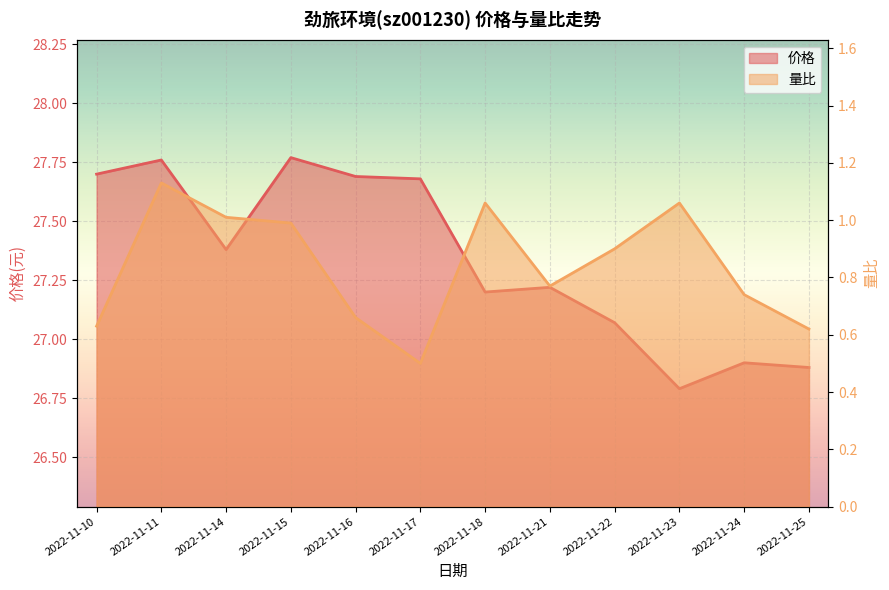

True or false: 量比 has more than 1 points higher than both neighbors.

True